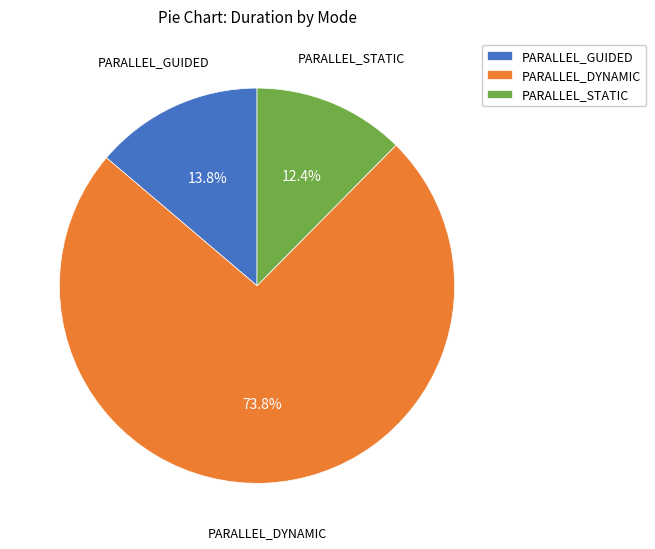

Between PARALLEL_GUIDED and PARALLEL_STATIC, which is larger?

PARALLEL_GUIDED